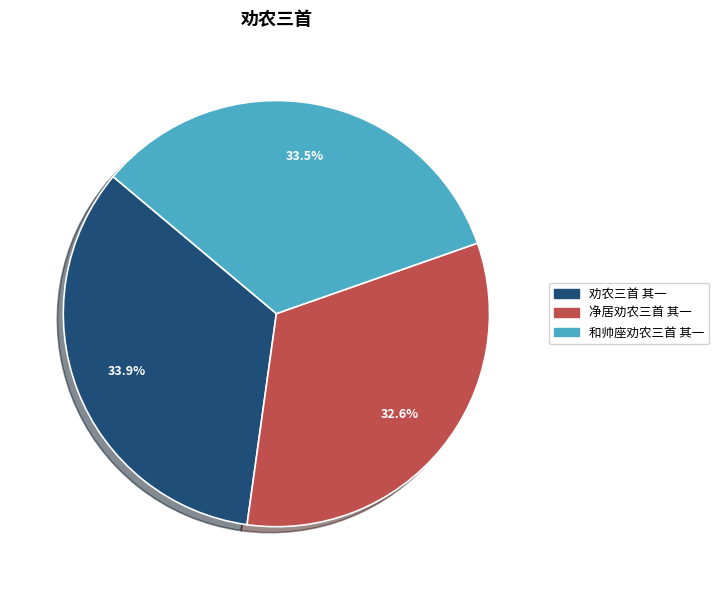

To the nearest percent, what is the combined percentage of 净居劝农三首 其一 and 和帅座劝农三首 其一?

66%